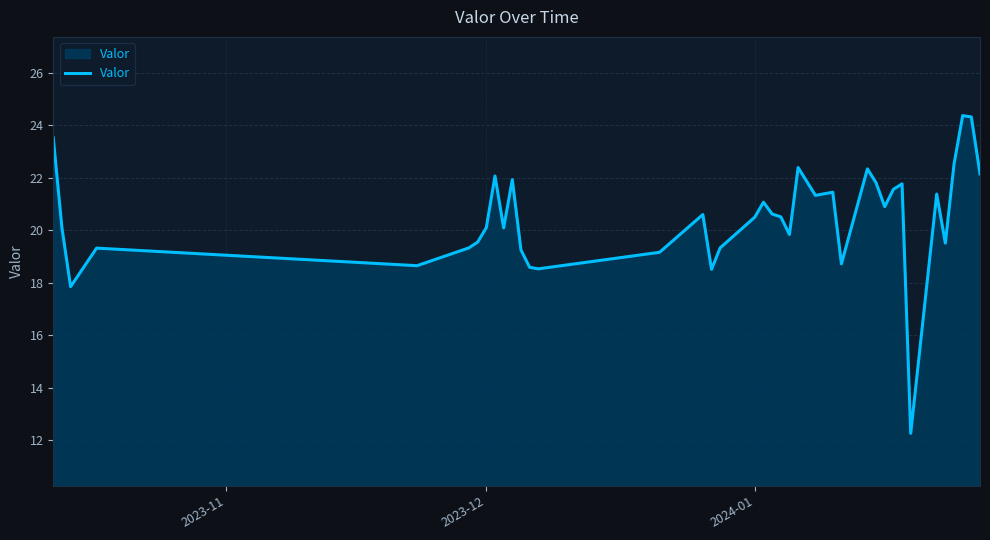

What is the difference between the maximum and minimum values?

12.1